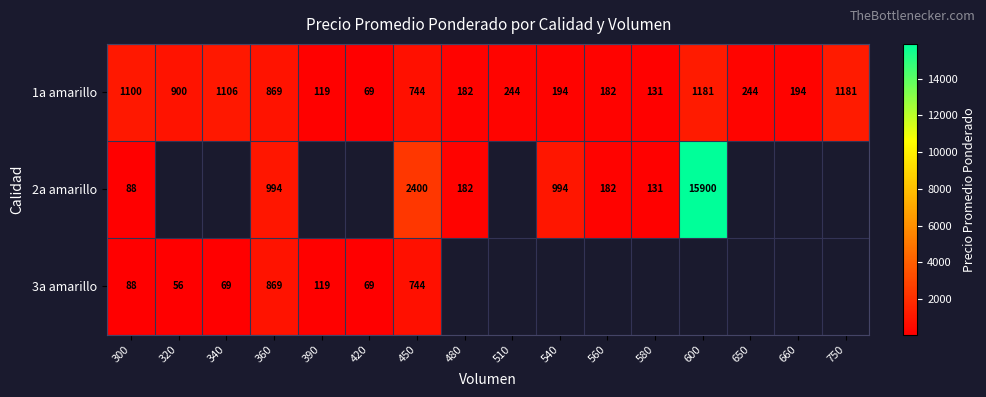

What is the total value across all series at 360?

2732